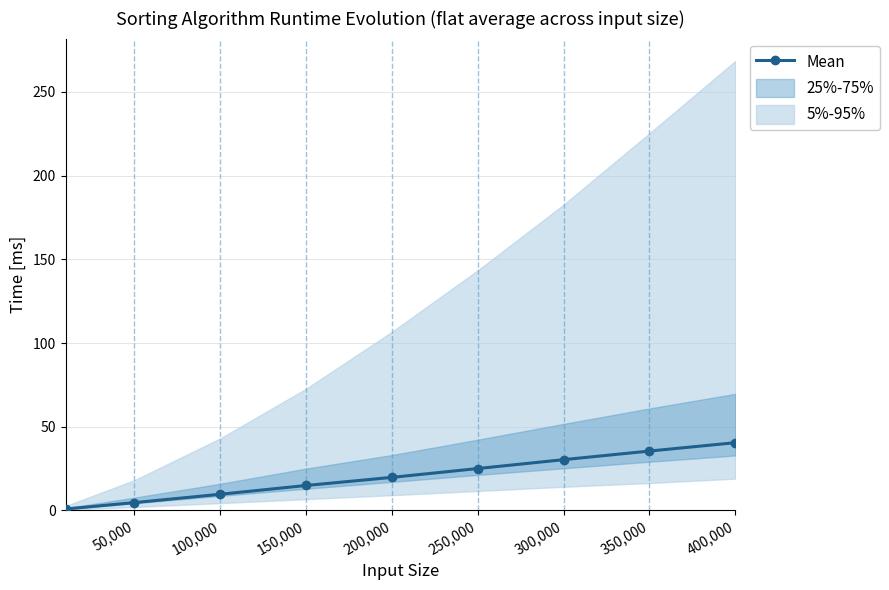

The chart shows a value of 13.1 at 100,000. True or false?

False